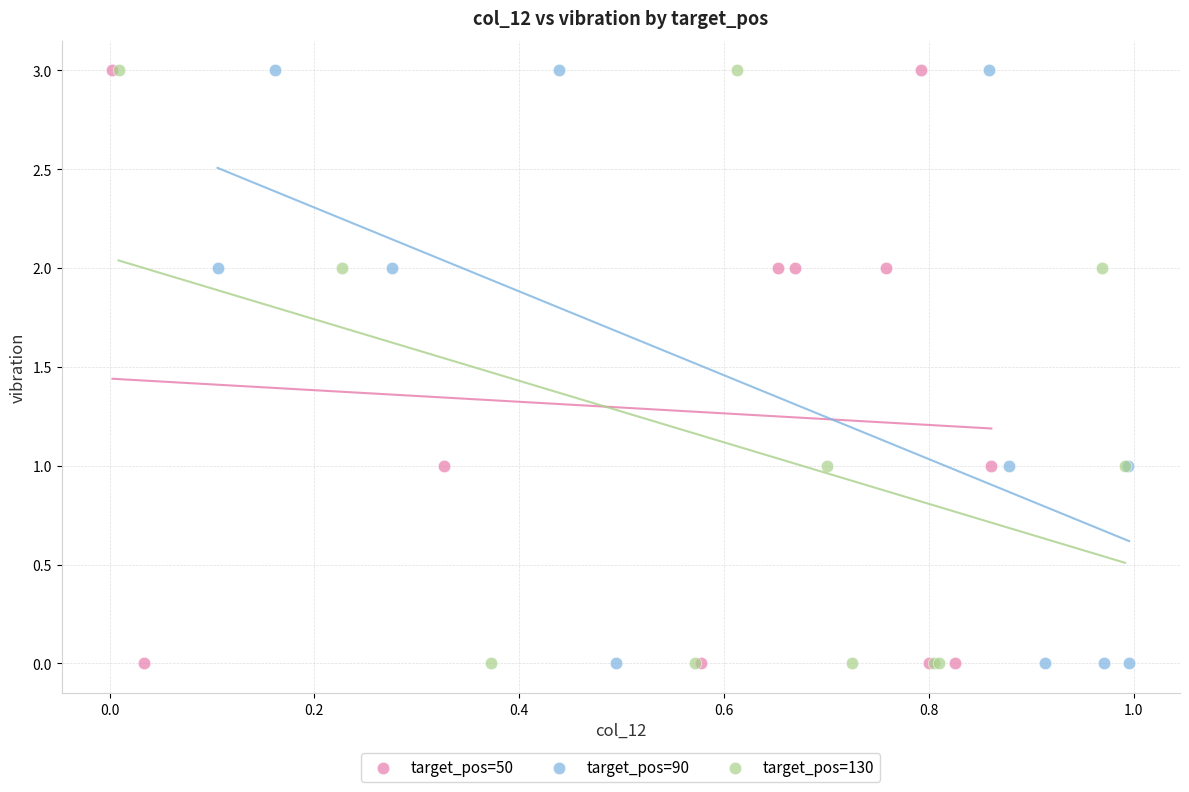

What are all the series names shown in the legend?

target_pos=50, target_pos=90, target_pos=130